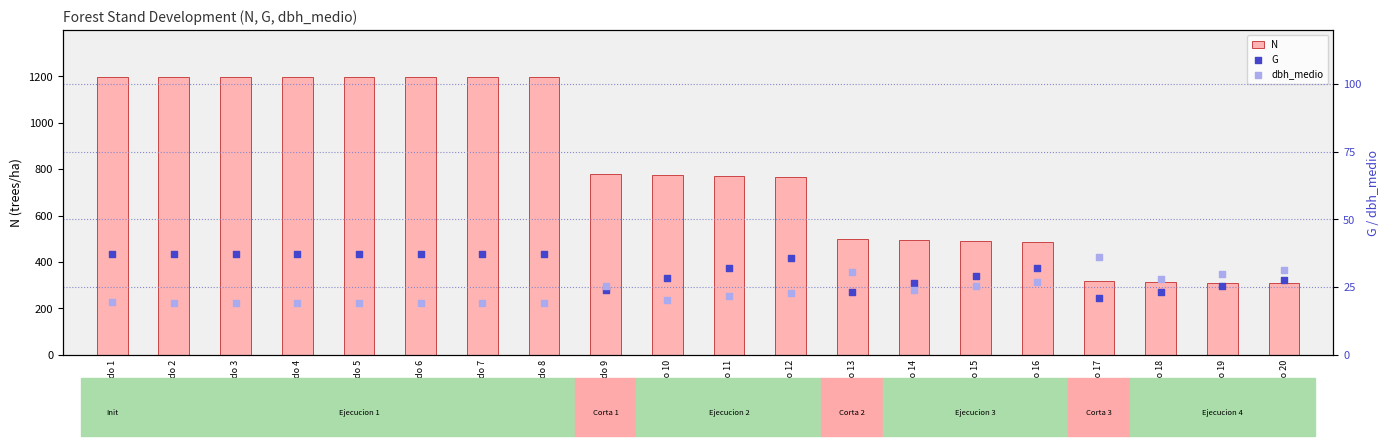

What are all the series names shown in the legend?

N, G, dbh_medio